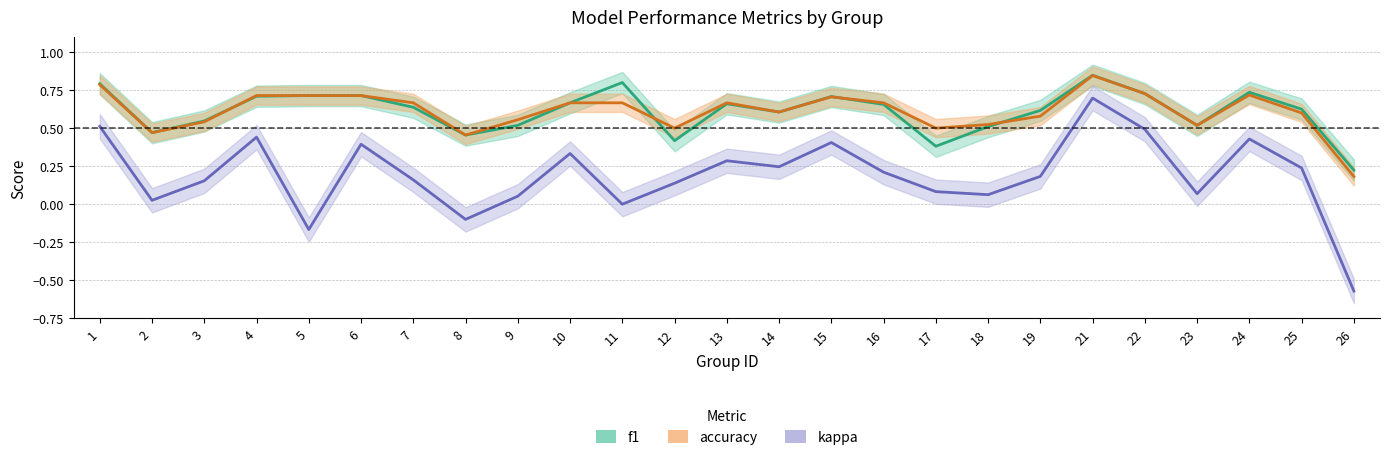

Where is the first local maximum for f1?

11